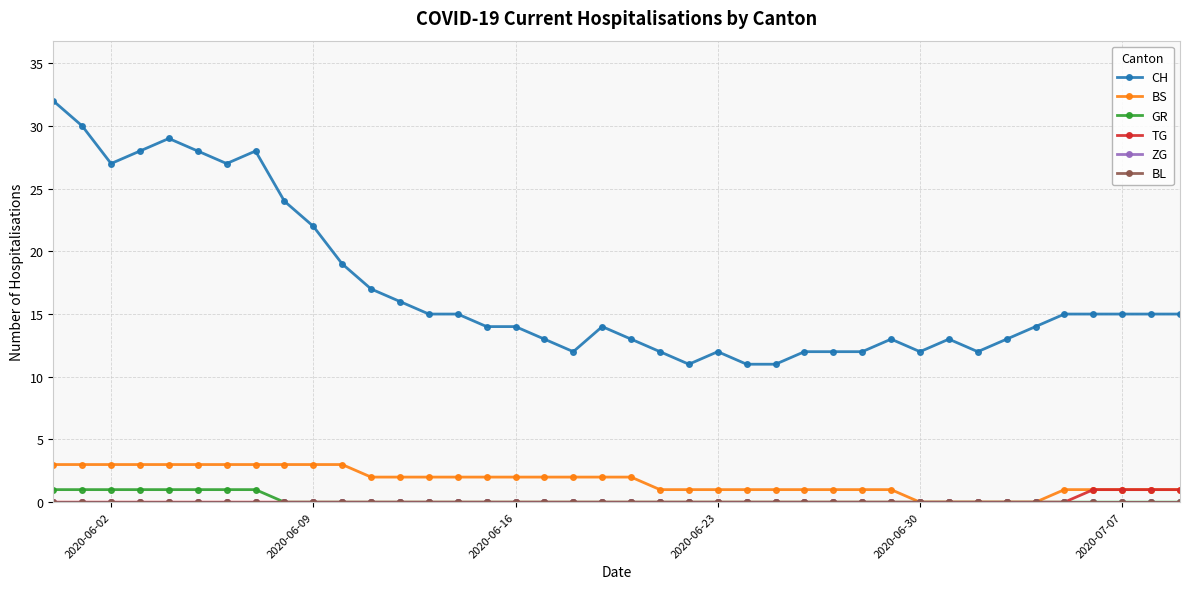

At how many categories does at least one series exceed 14?

20